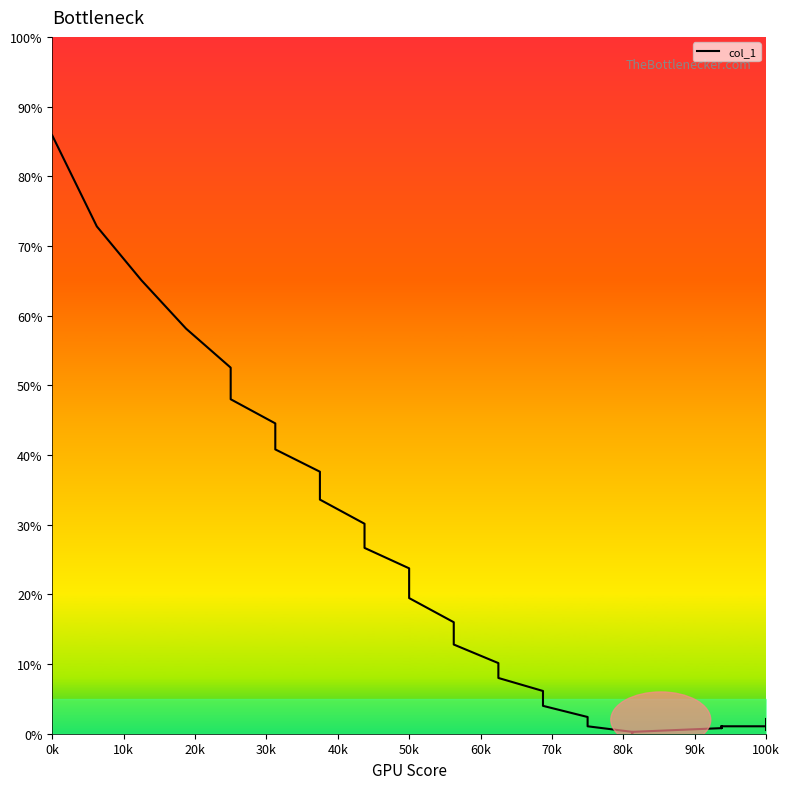

How many values are above zero?

39